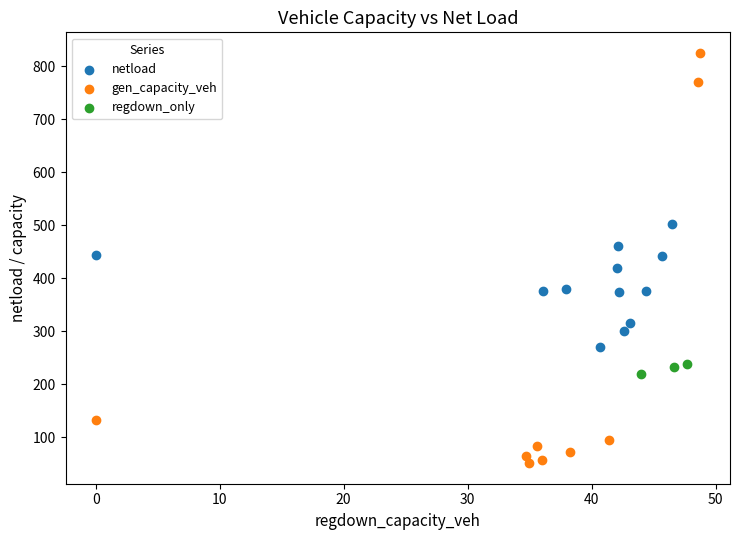

Which series has the widest spread of Y values?

gen_capacity_veh